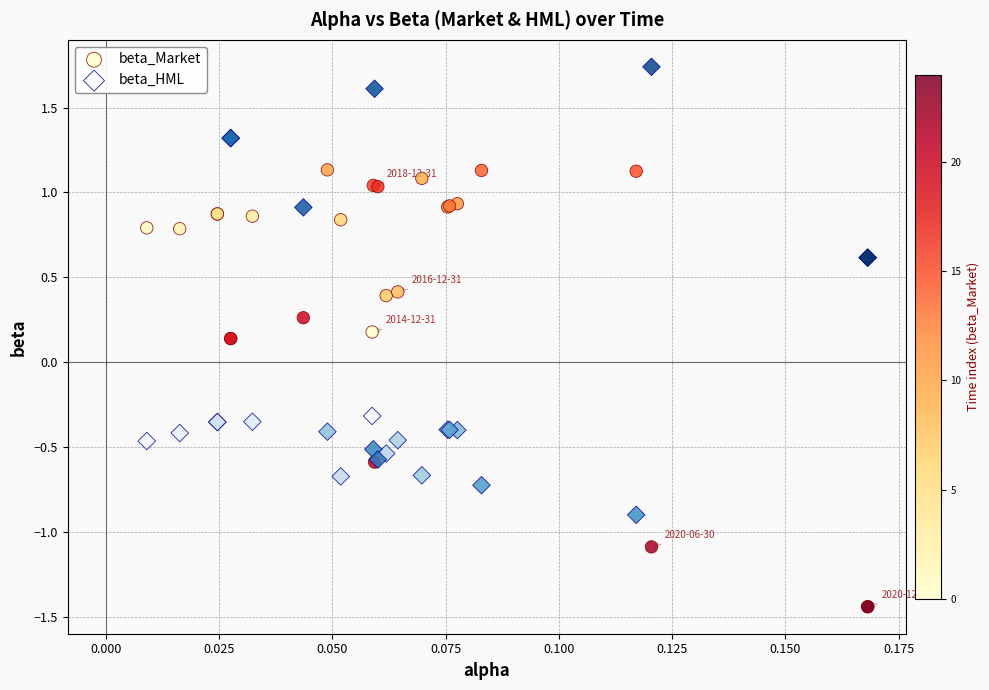

Which series contains the highest Y value?

beta_HML